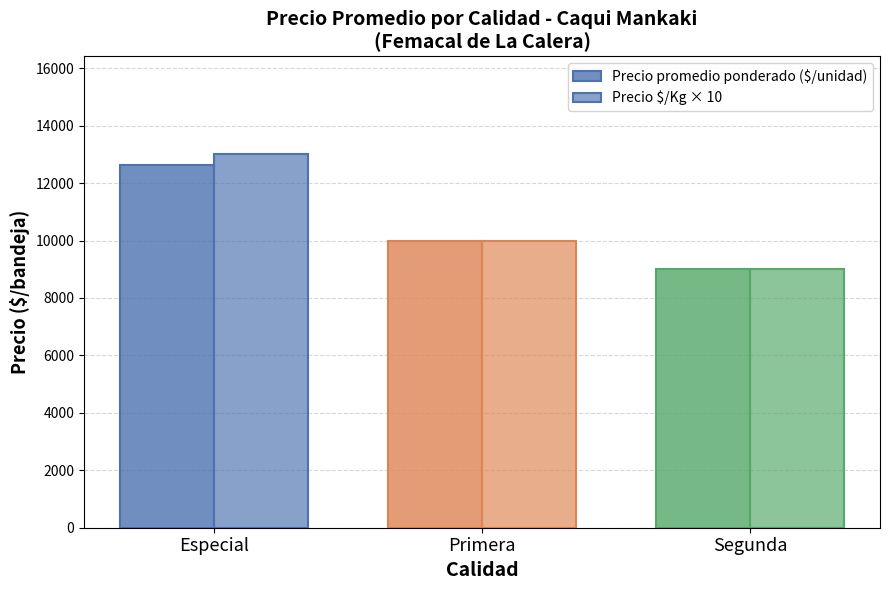

The Precio $/Kg × 10 series shows 9000 at Segunda. True or false?

True